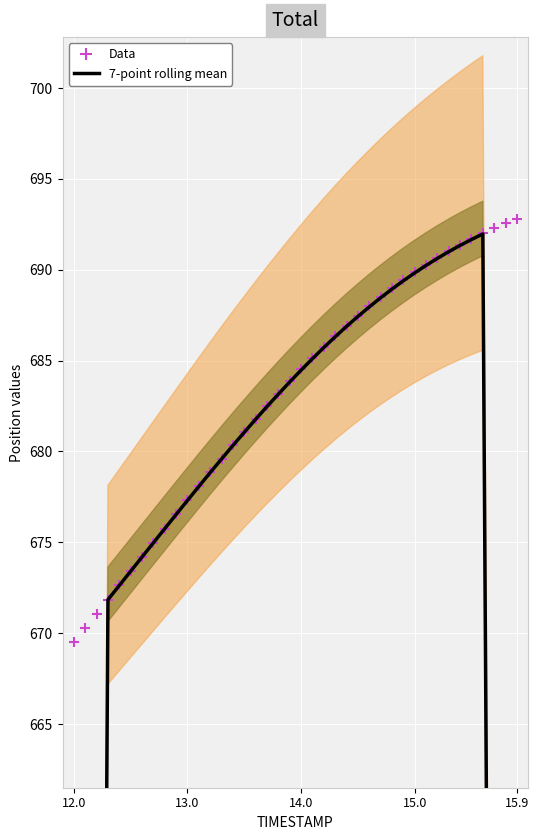

Is the value of 7-point rolling mean at 33 greater than the value of Data at 17?

Yes